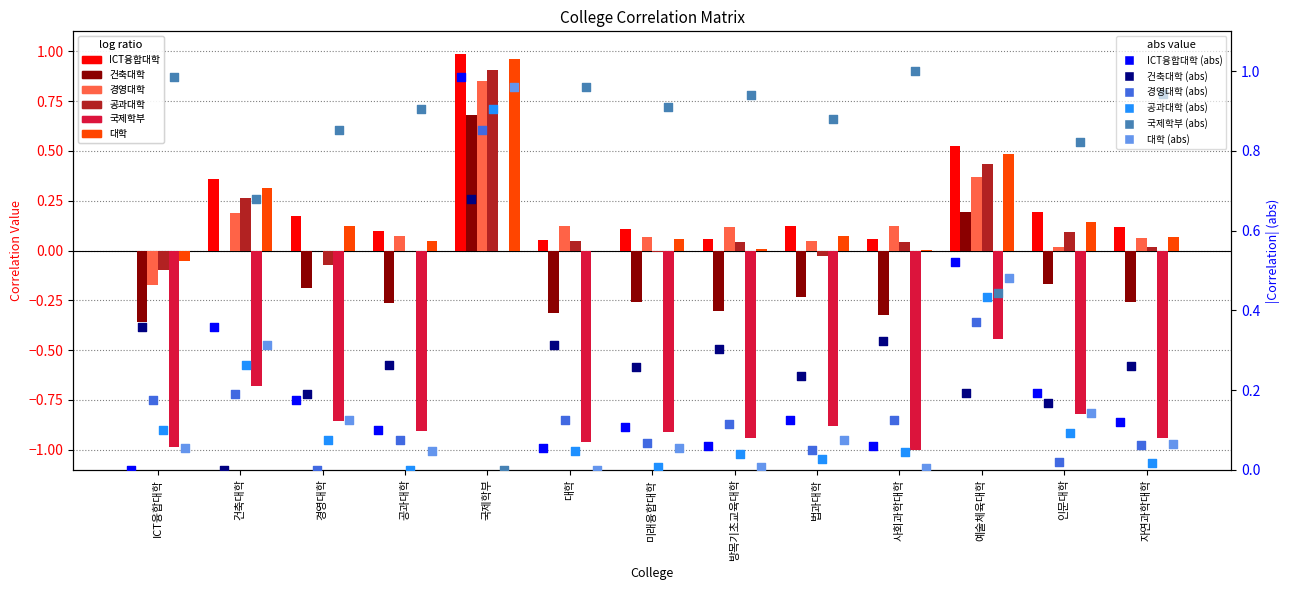

What is the total value across all series at 대학?

-1.0